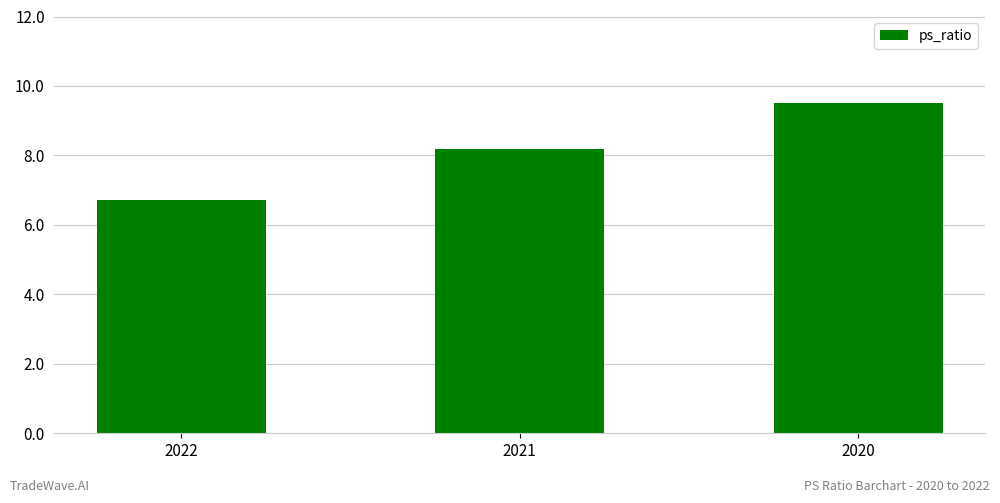

Reading left to right, list all the values displayed in this chart.

2022=6.7	2021=8.2	2020=9.5